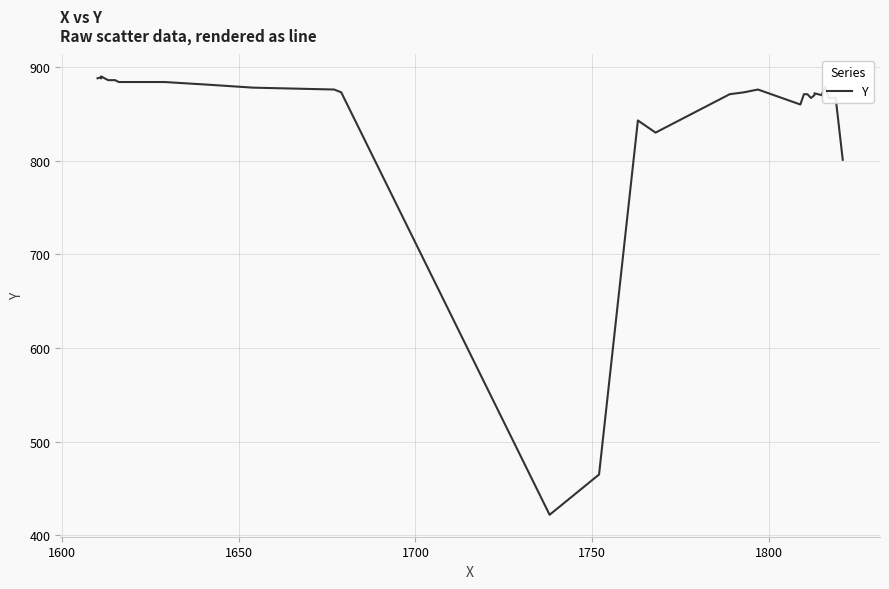

What is the value of the 2nd point from the left?

889